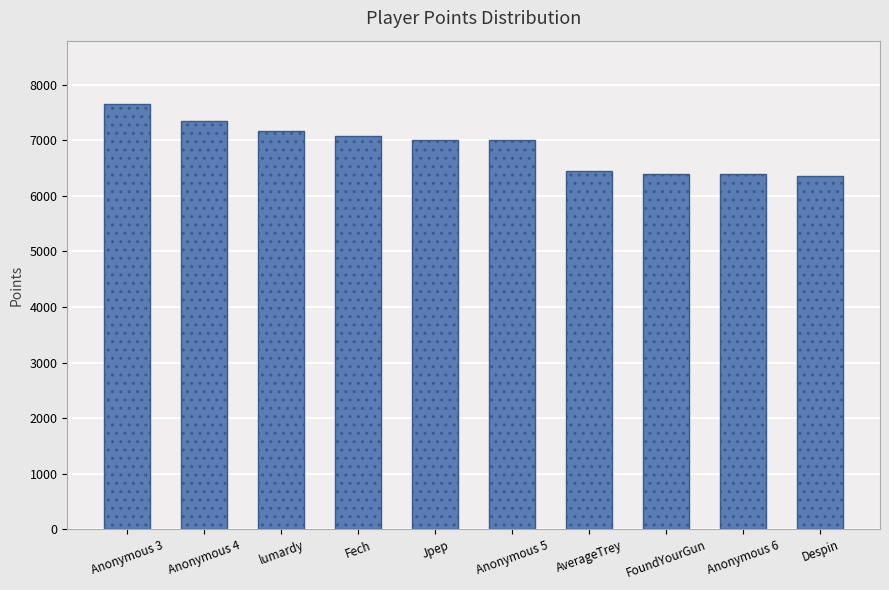

What is the greatest value displayed?

7642